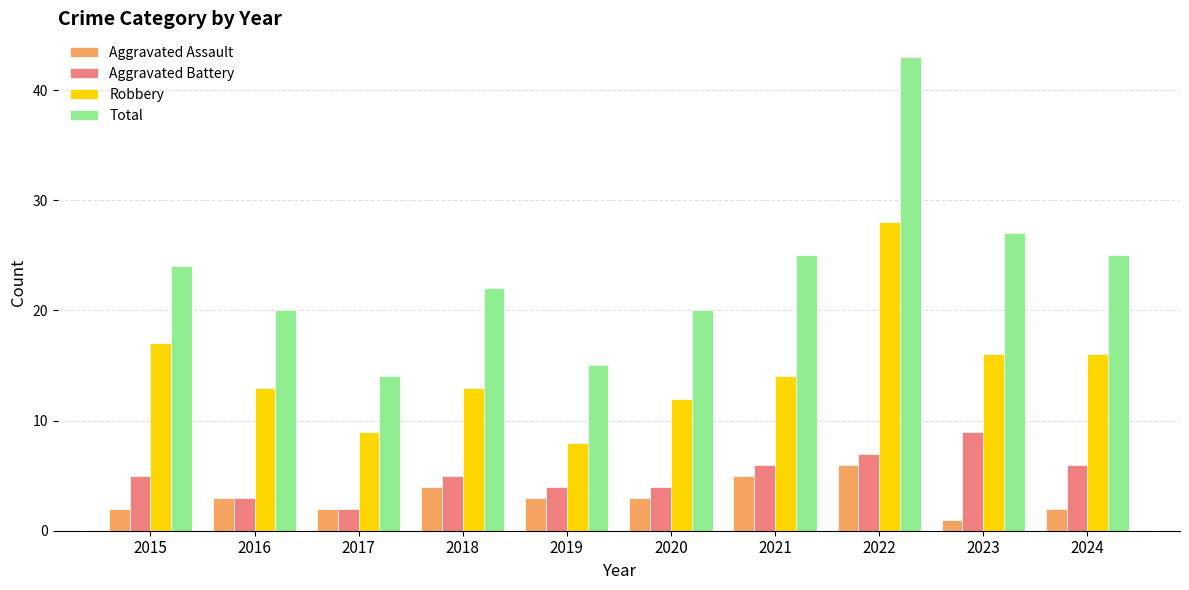

Does the chart contain any negative values?

No